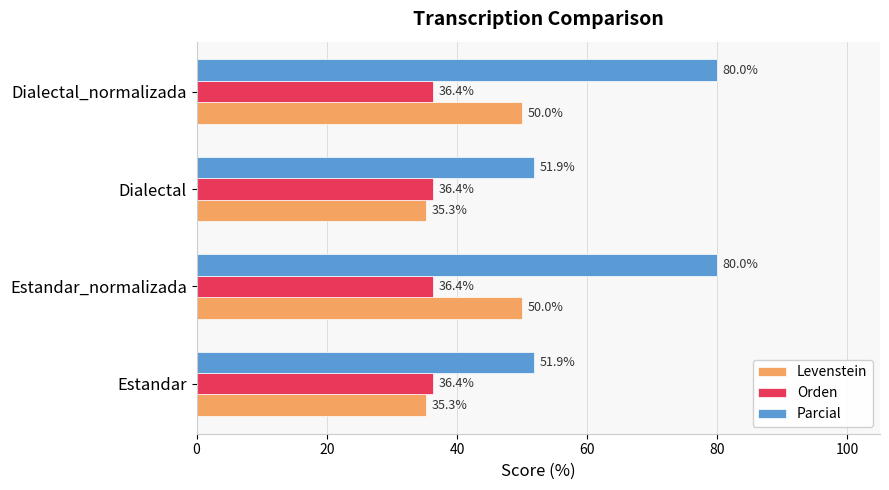

Is the value of Parcial at Dialectal_normalizada greater than the value of Orden at Dialectal_normalizada?

Yes